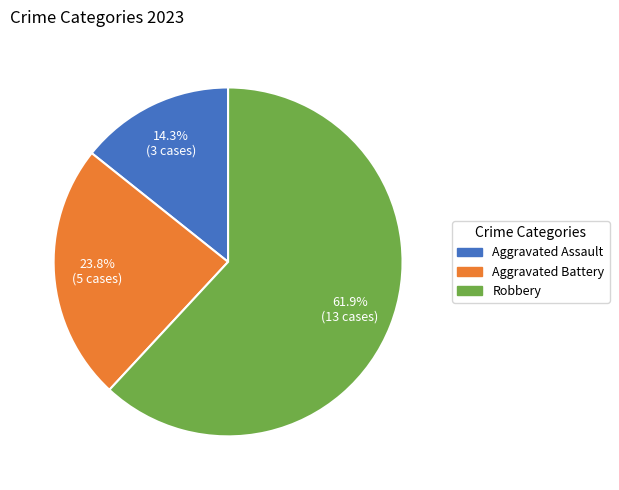

Is there any slice that represents more than half of the pie?

Yes